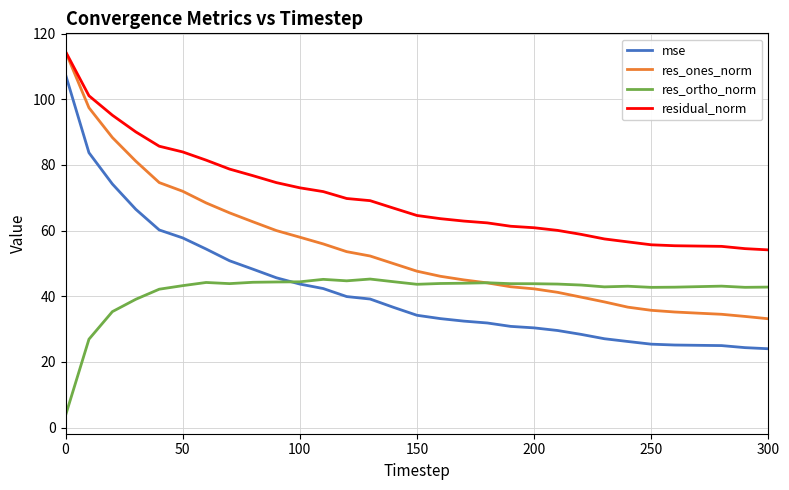

True or false: residual_norm and mse intersect in this chart.

False